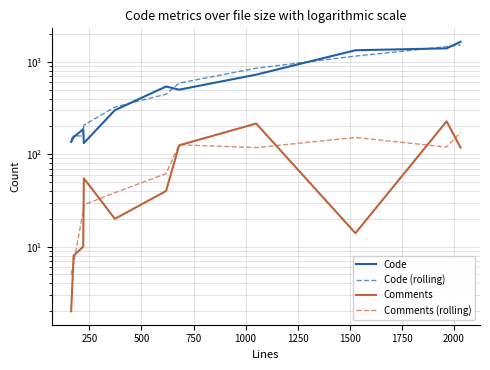

True or false: Comments (rolling) and Code (rolling) cross at least once.

False